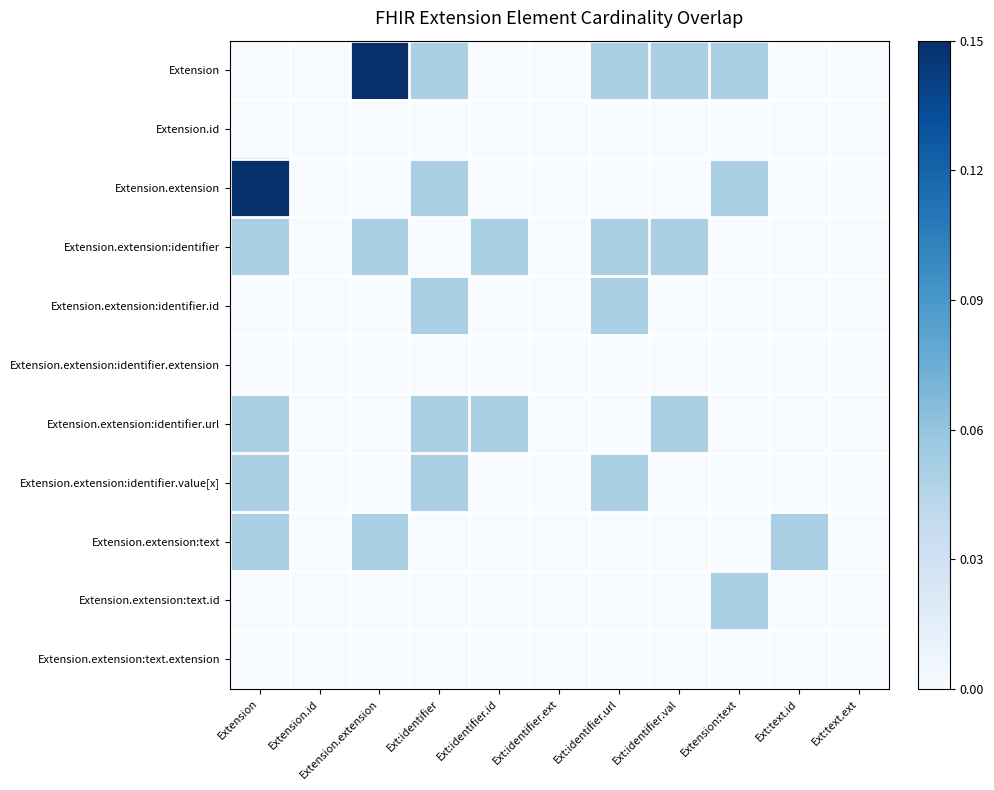

At how many categories does at least one series exceed 0?

8